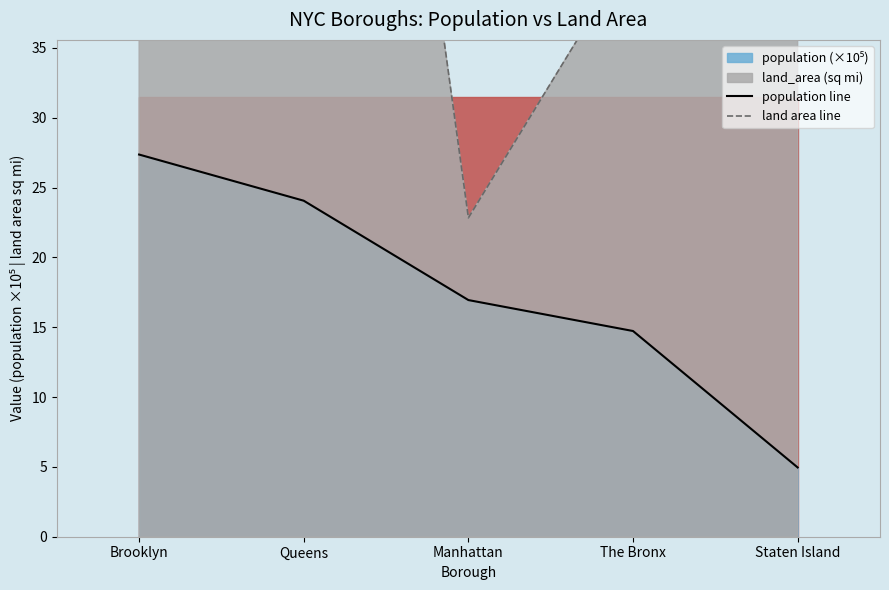

What is the sum of the land area line values at Staten Island and Brooklyn?

127.9